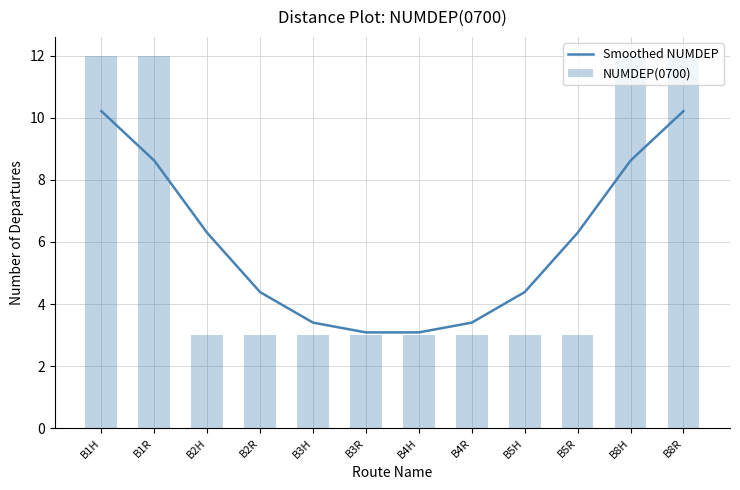

The value of Smoothed NUMDEP at B2R is 6.5. True or false?

False